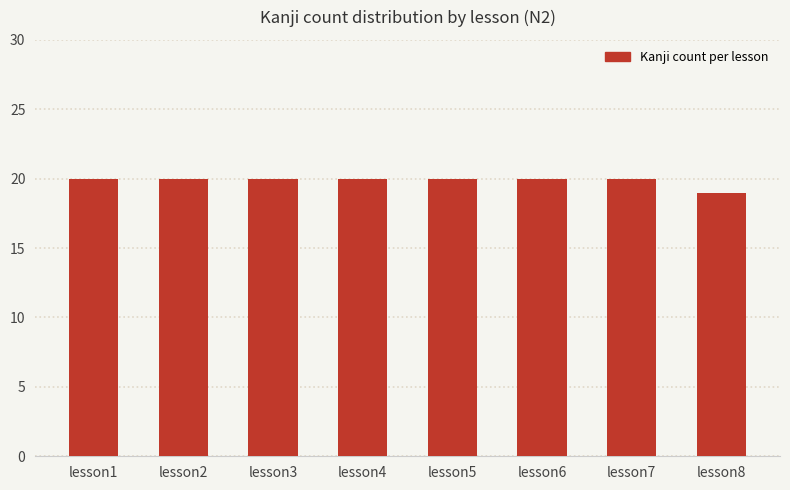

Reading right to left, transcribe all the data shown in this chart.

19	20	20	20	20	20	20	20